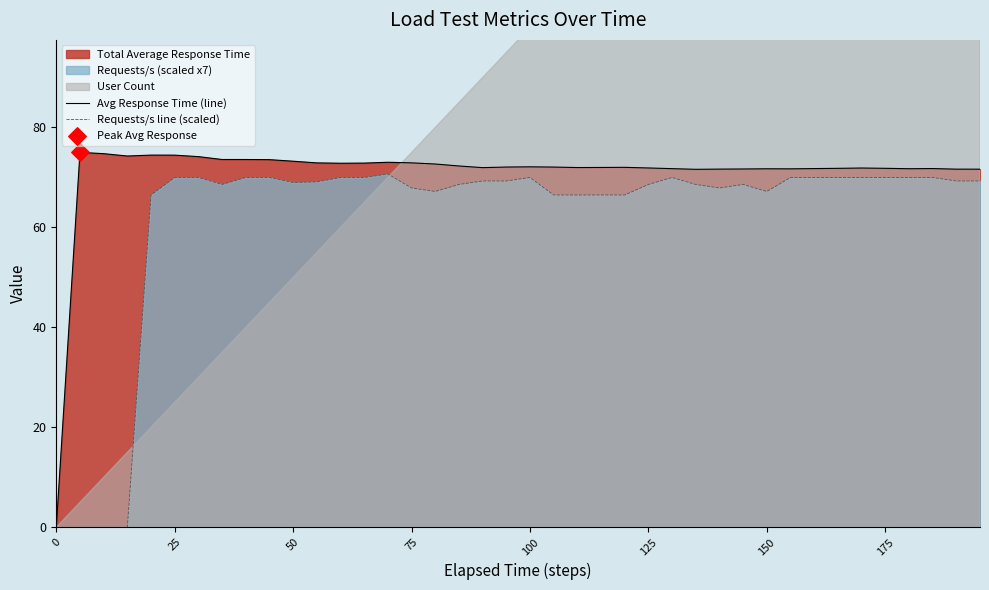

The value of Avg Response Time (line) at 75 is 21.4. True or false?

False